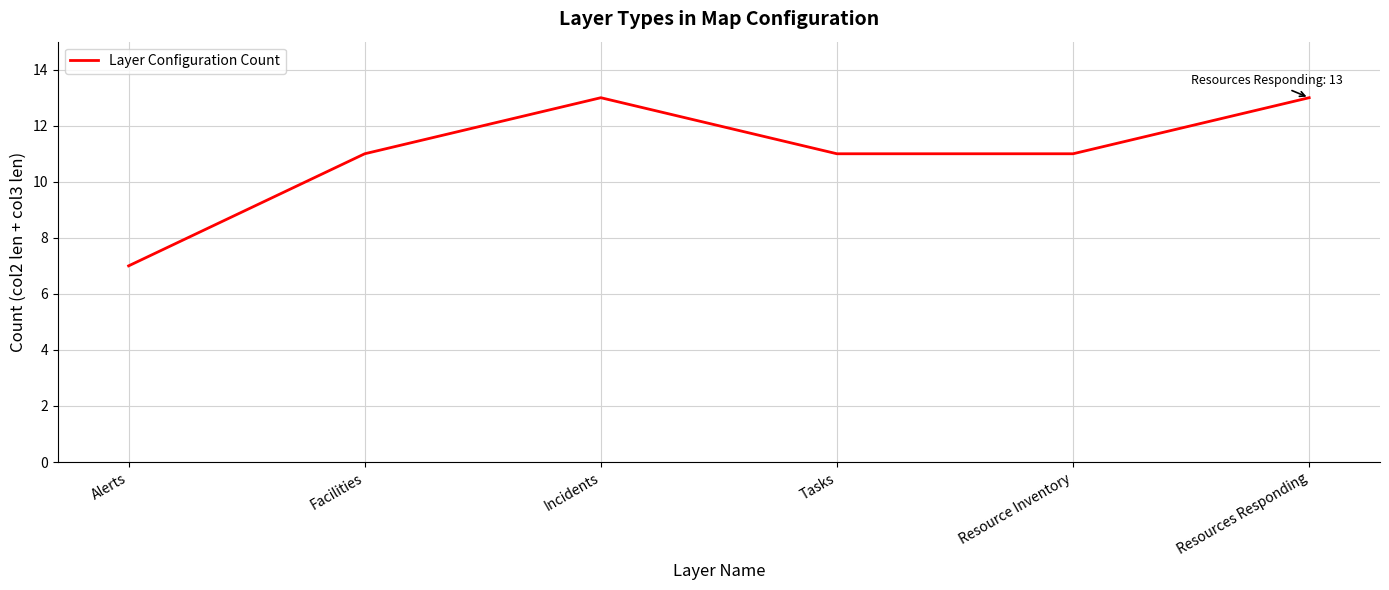

How many distinct data groups are displayed?

1